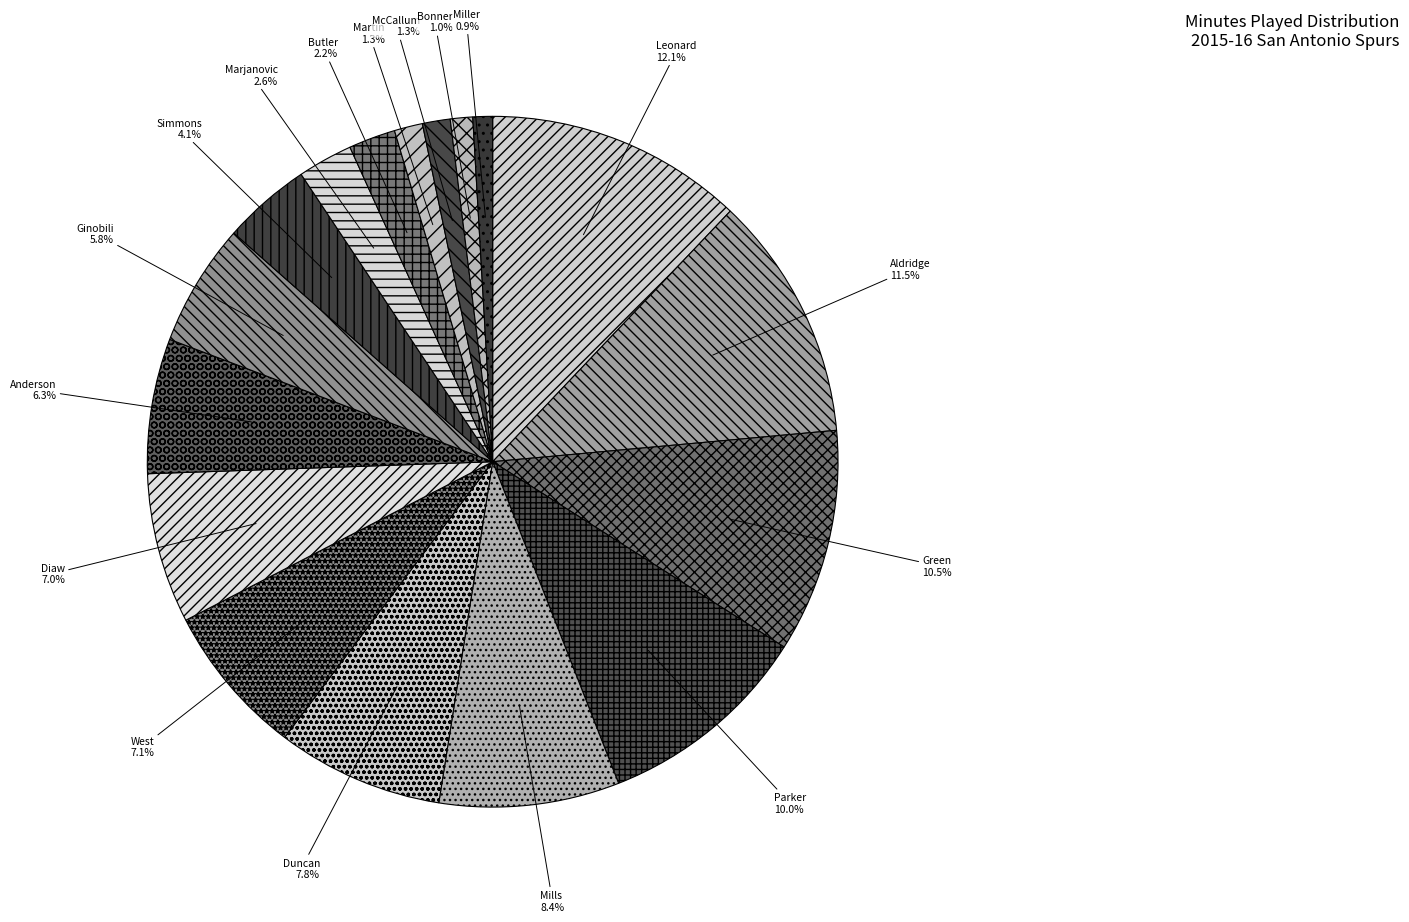

How many slices are in this pie chart?

17